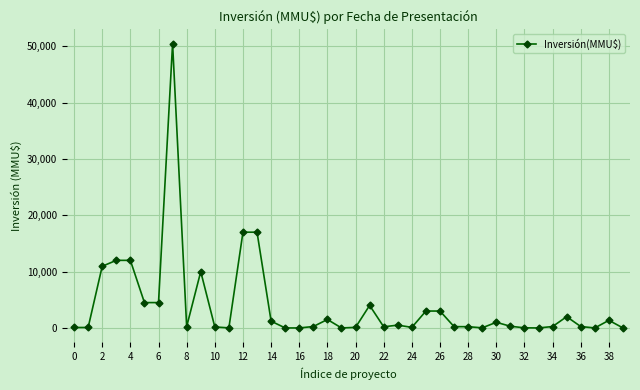

How many values are below 250?

18